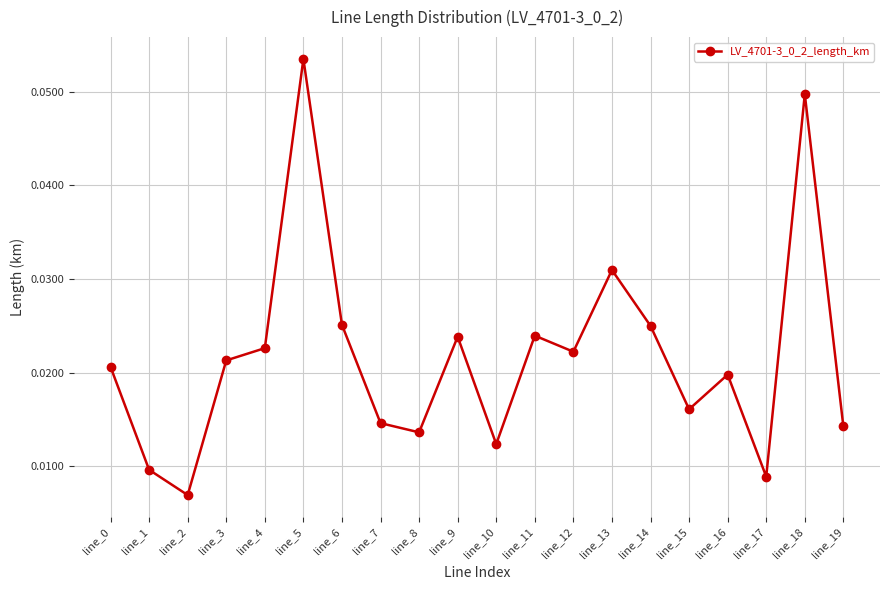

Does the chart have visible grid lines?

Yes